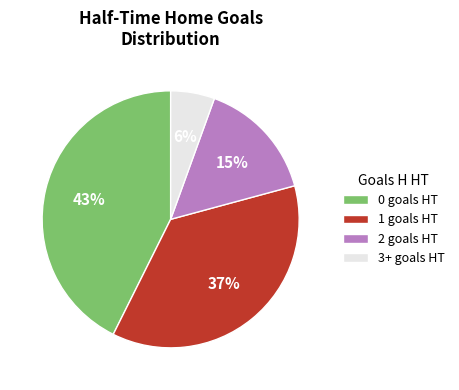

How many segments does this pie chart have?

4